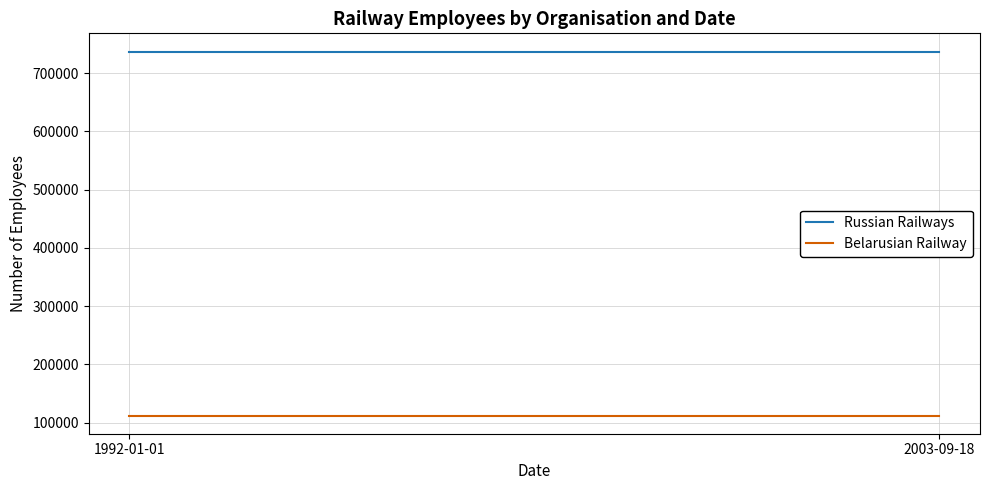

What is the average value of the Belarusian Railway series?

112173